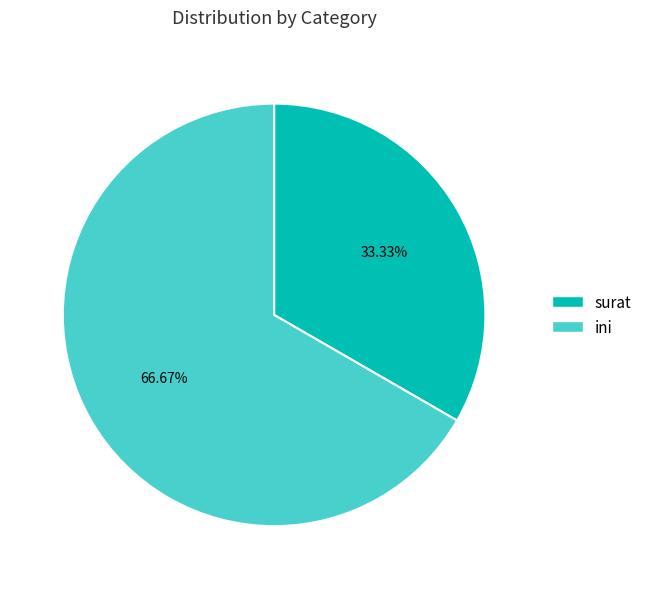

What is the smallest slice in the pie chart?

surat